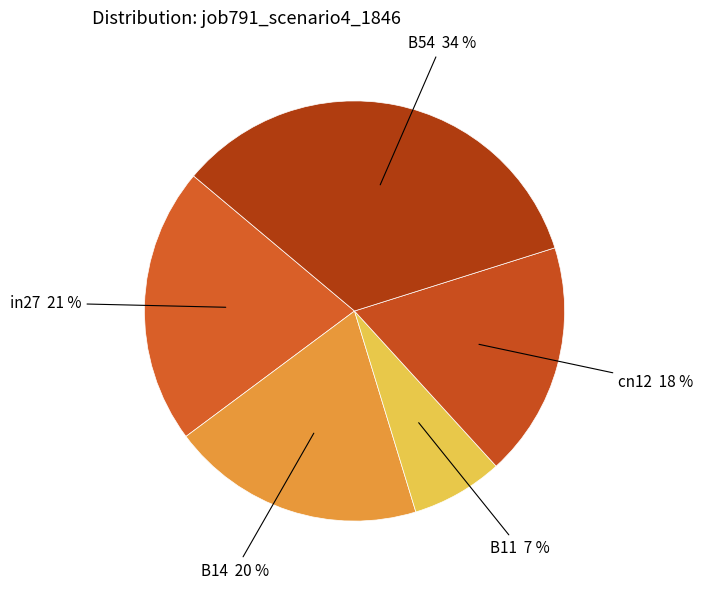

Is the sum of B54 and B14 greater than half?

Yes